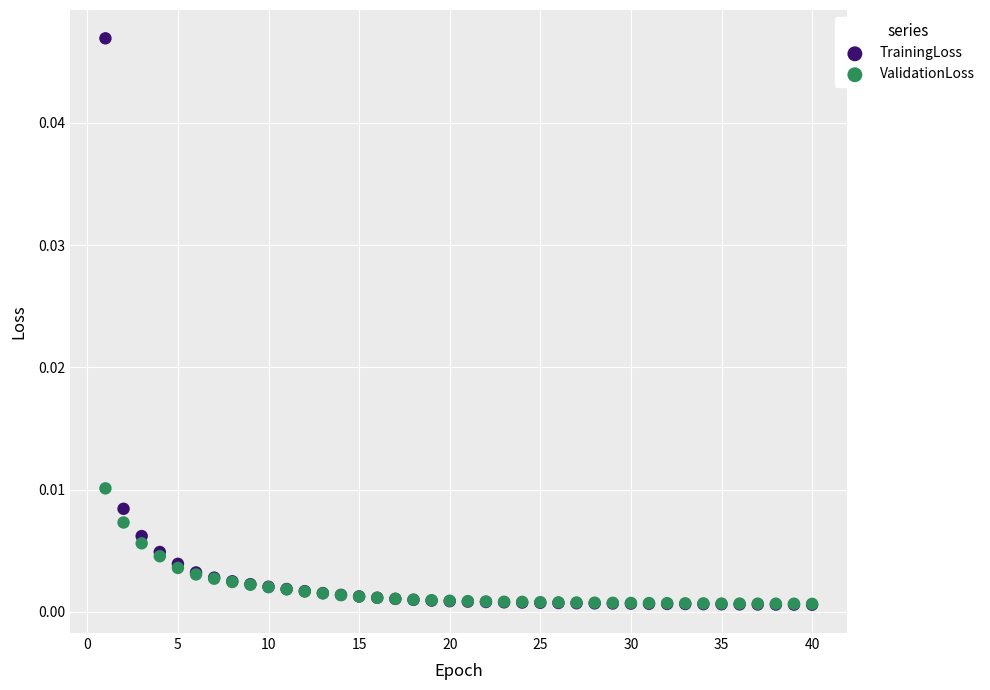

What are all the series names shown in the legend?

TrainingLoss, ValidationLoss